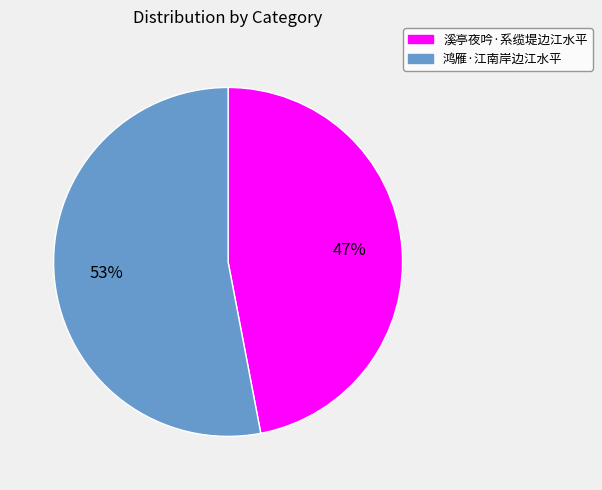

Approximately how many times larger is the value at 溪亭夜吟·系缆堤边江水平 compared to 鸿雁·江南岸边江水平?

0.9